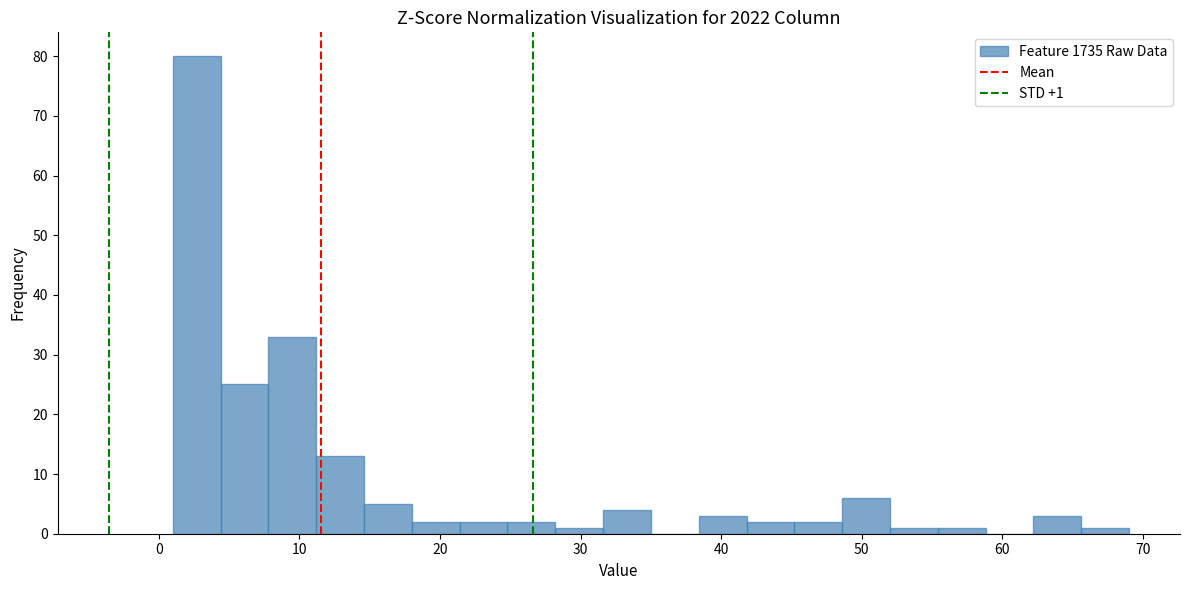

Read against the x-axis, roughly where is the centre of the tallest bar?

3